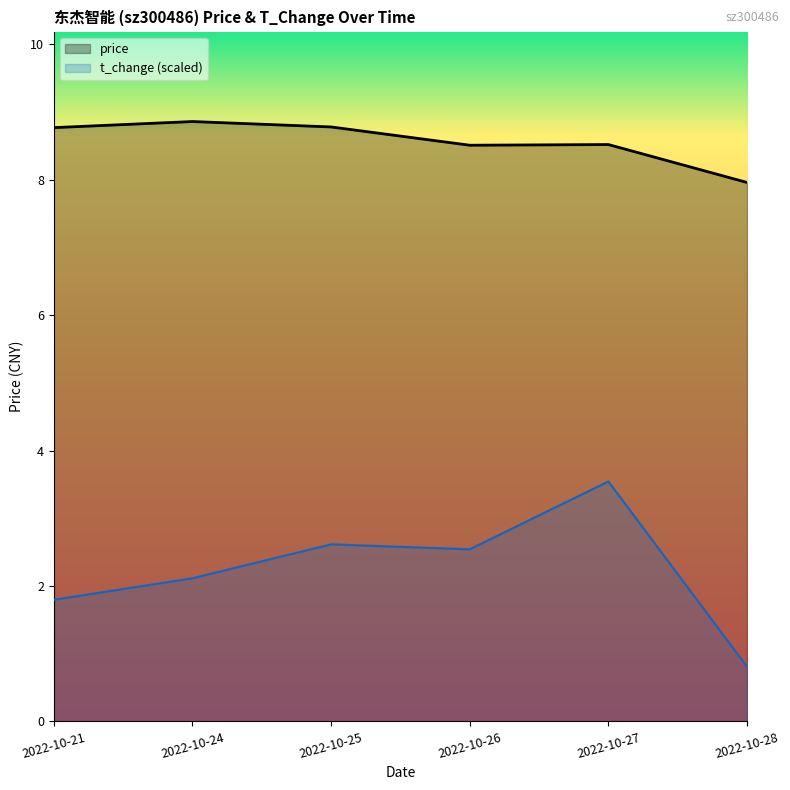

True or false: t_change and price intersect in this chart.

False